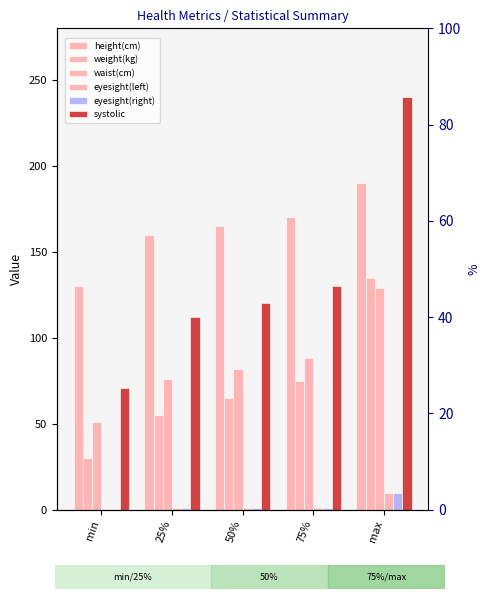

Are the bars horizontal?

No